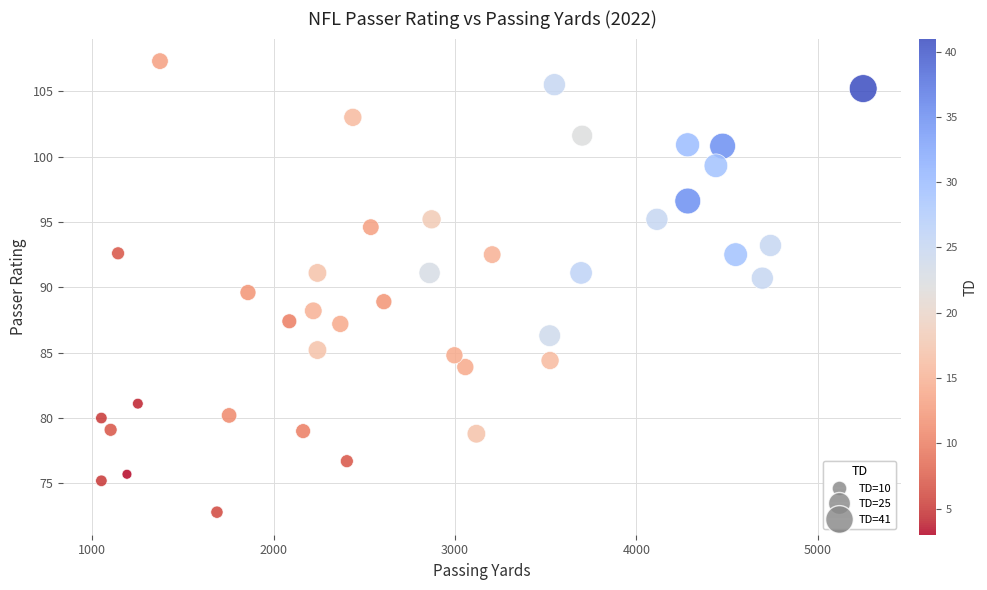

What is the range of X values (max minus min)?

4199.0